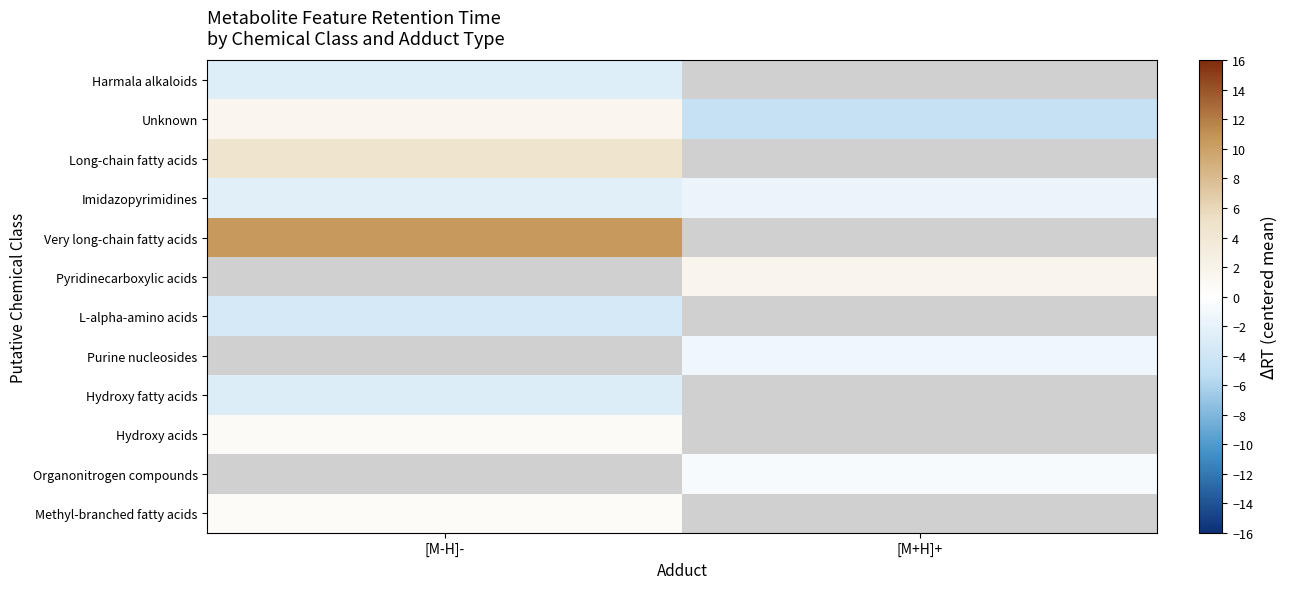

Where is Methyl-branched fatty acids nearest to the value 0?

[M-H]-